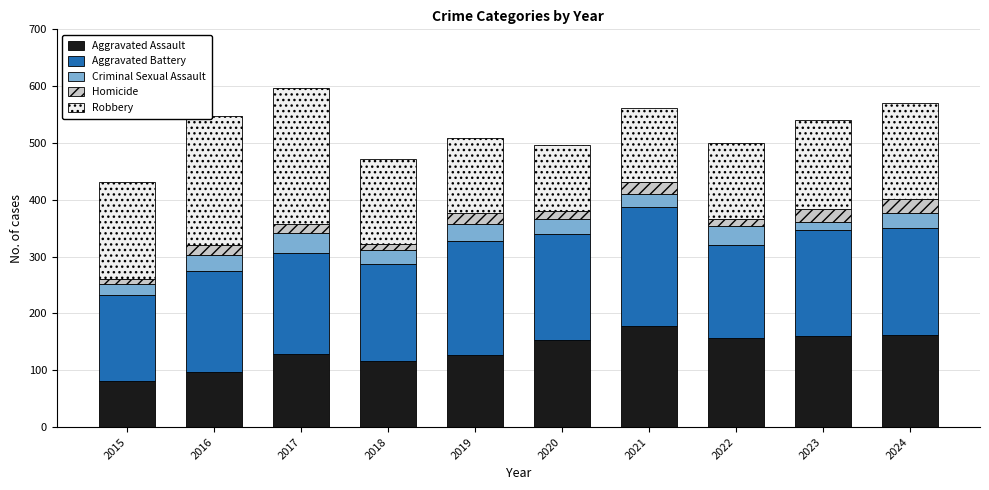

The Aggravated Assault series shows 168 at 2019. True or false?

False